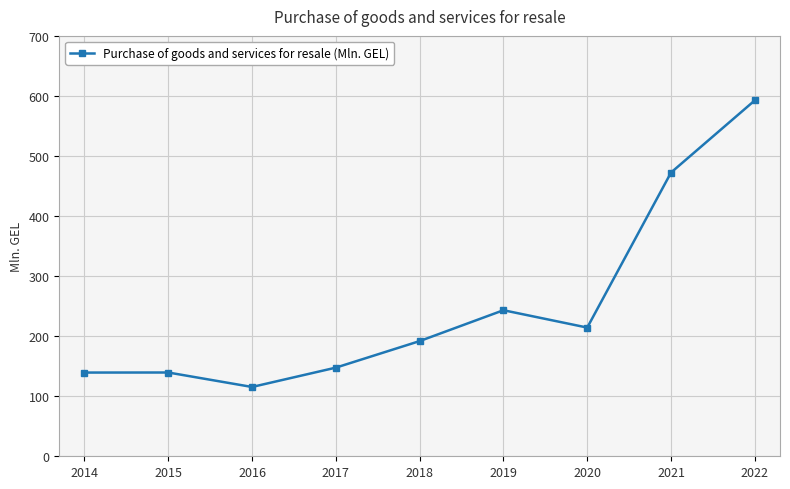

How many points are lower than both their immediate neighbors (excluding endpoints)?

2